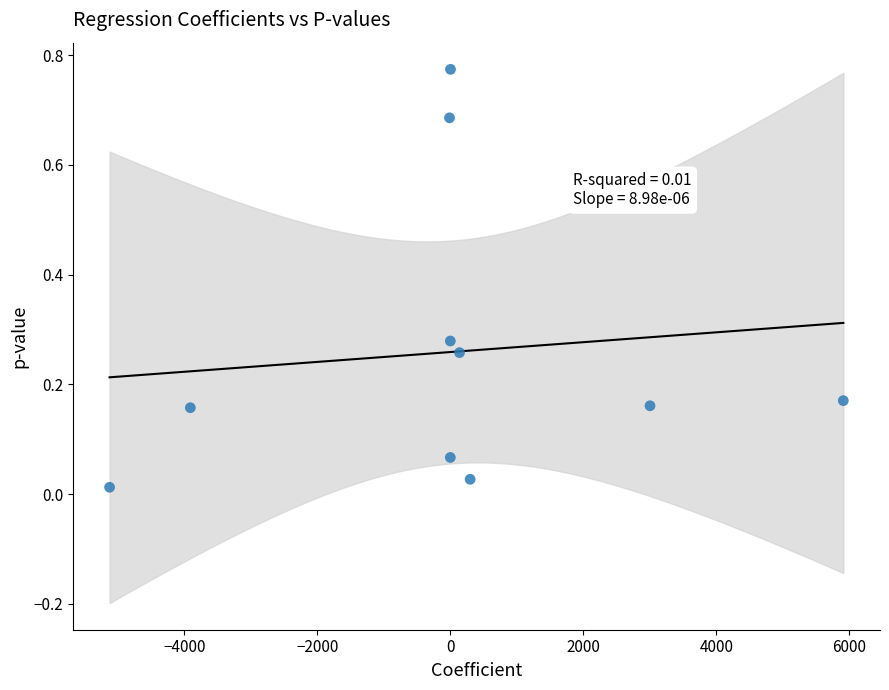

What is the average X value?

30.7